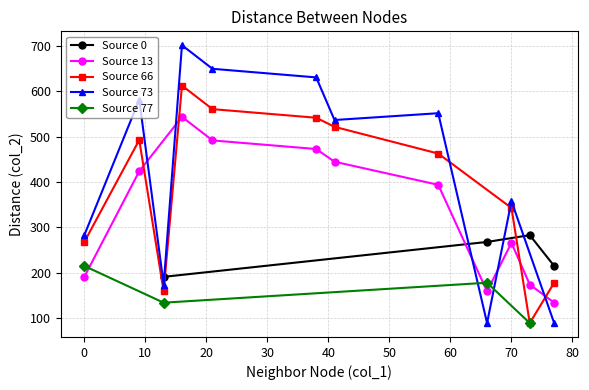

True or false: Source 0 has more than 1 interior local peaks.

False